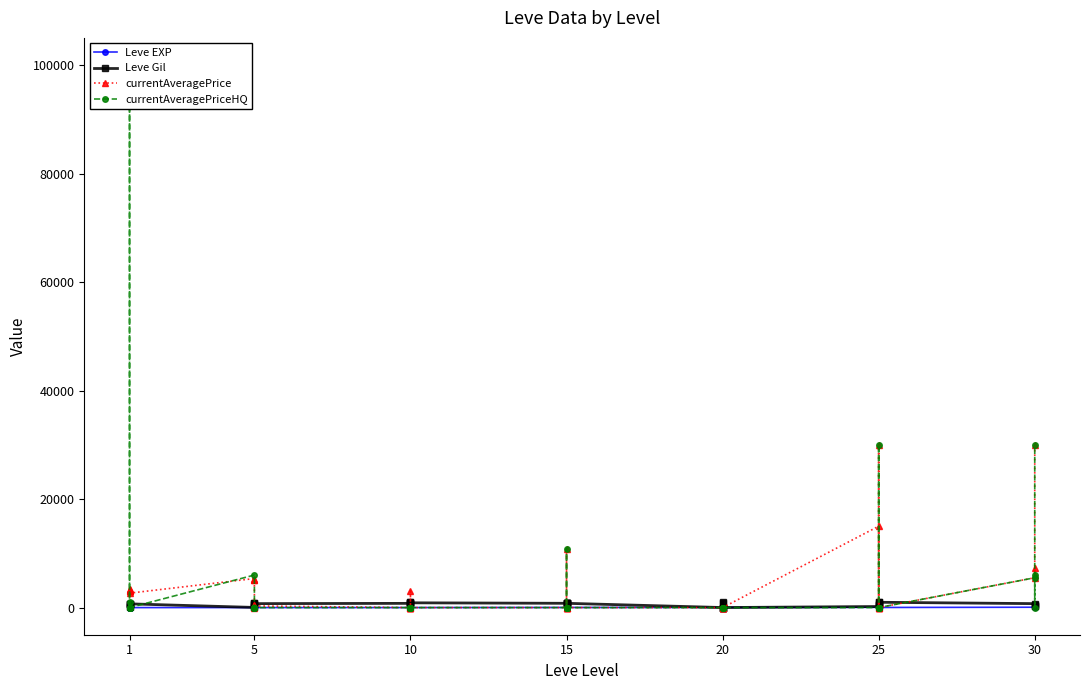

Where is the first local maximum for currentAveragePrice?

1